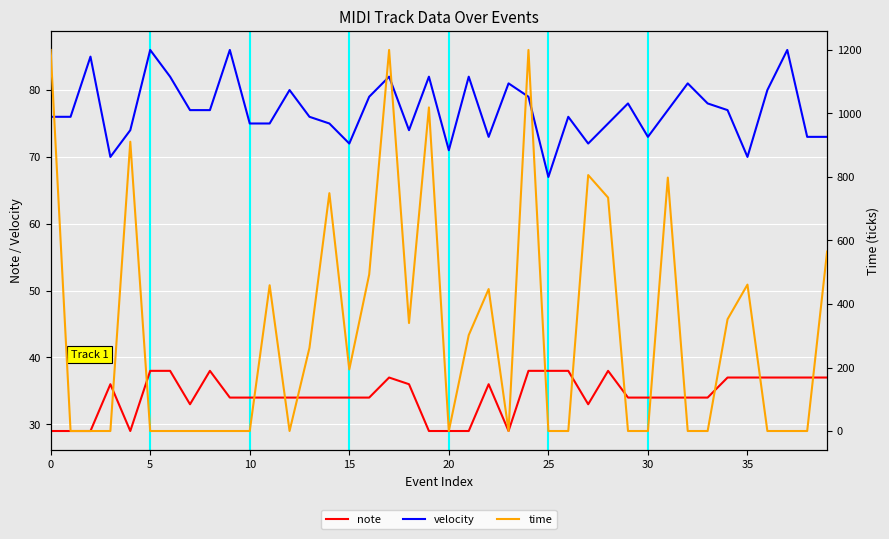

List the series in order of their peak value, lowest first.

note, velocity, time